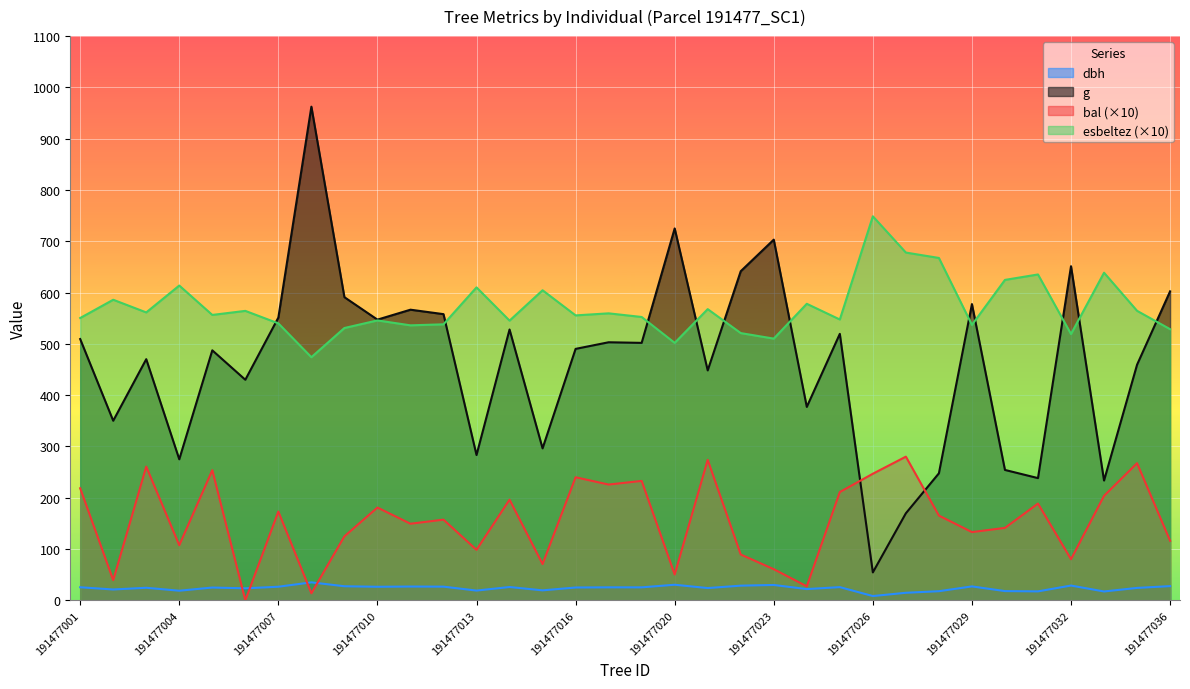

How many values in bal are above zero?

33